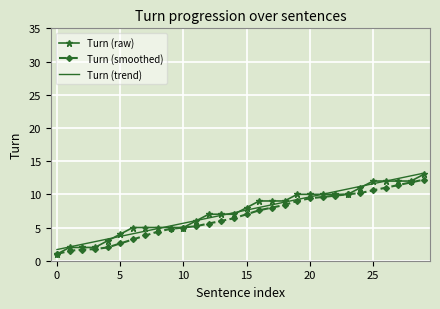

What is the smallest value displayed?

1.0